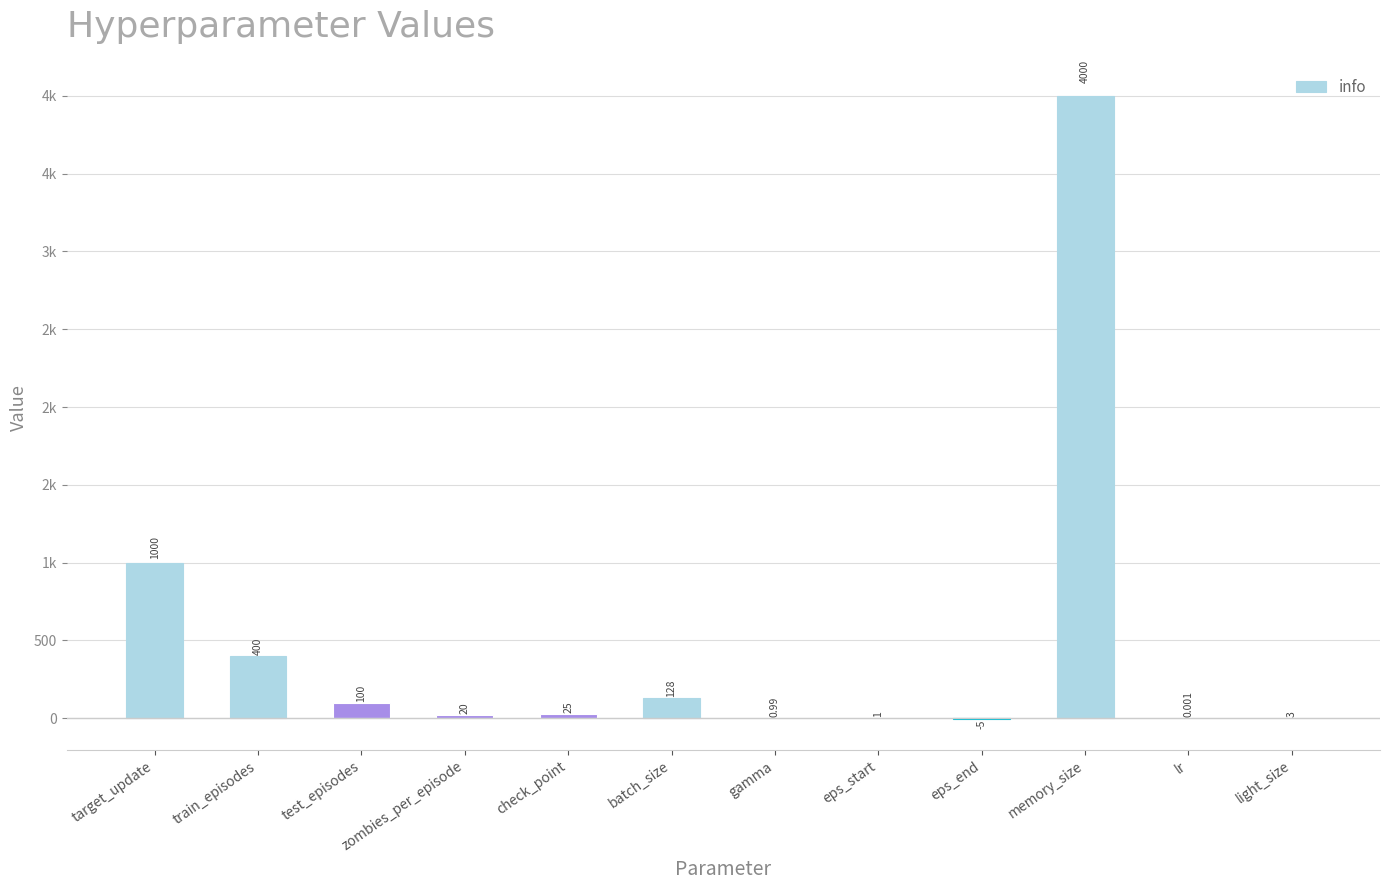

What is the sum of the values at test_episodes and light_size?

103.0